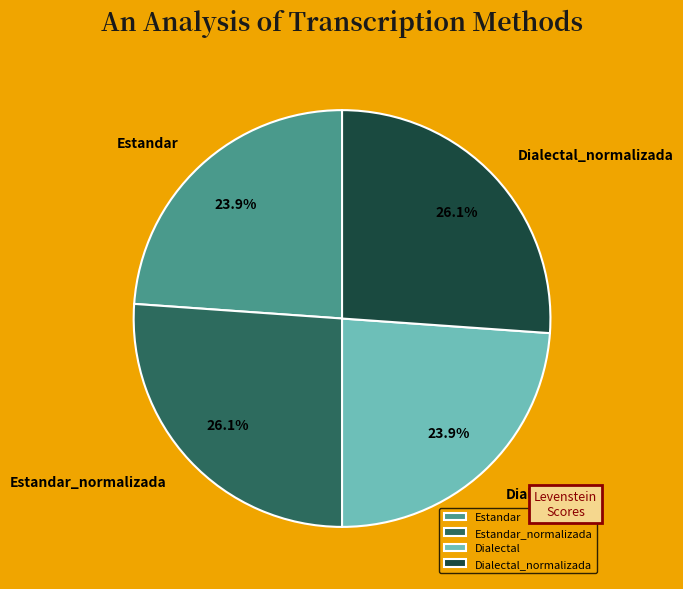

How many slices are in this pie chart?

4